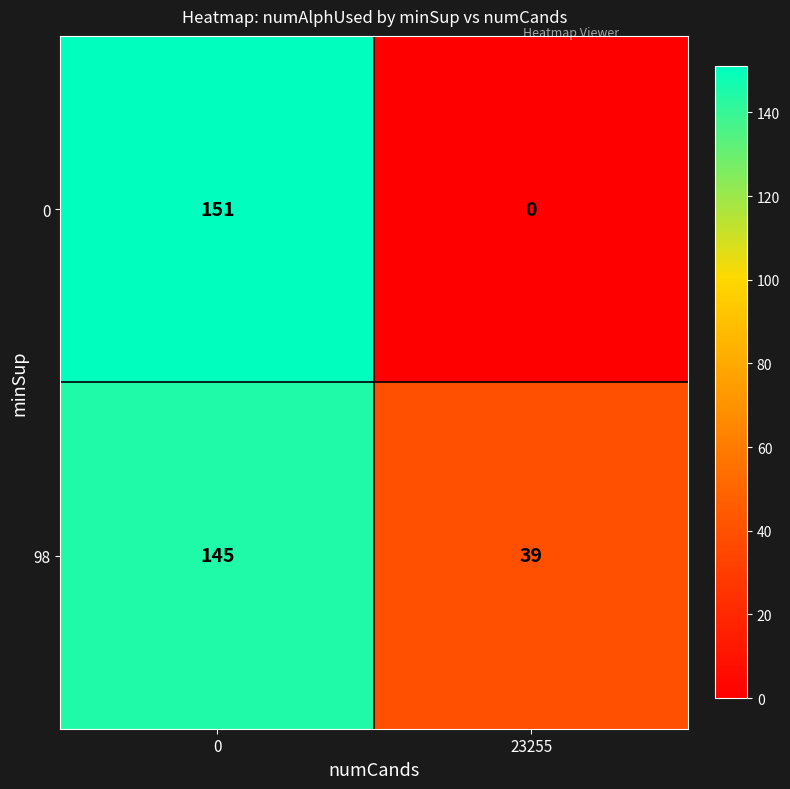

The value of 0 at 0 is 246. True or false?

False